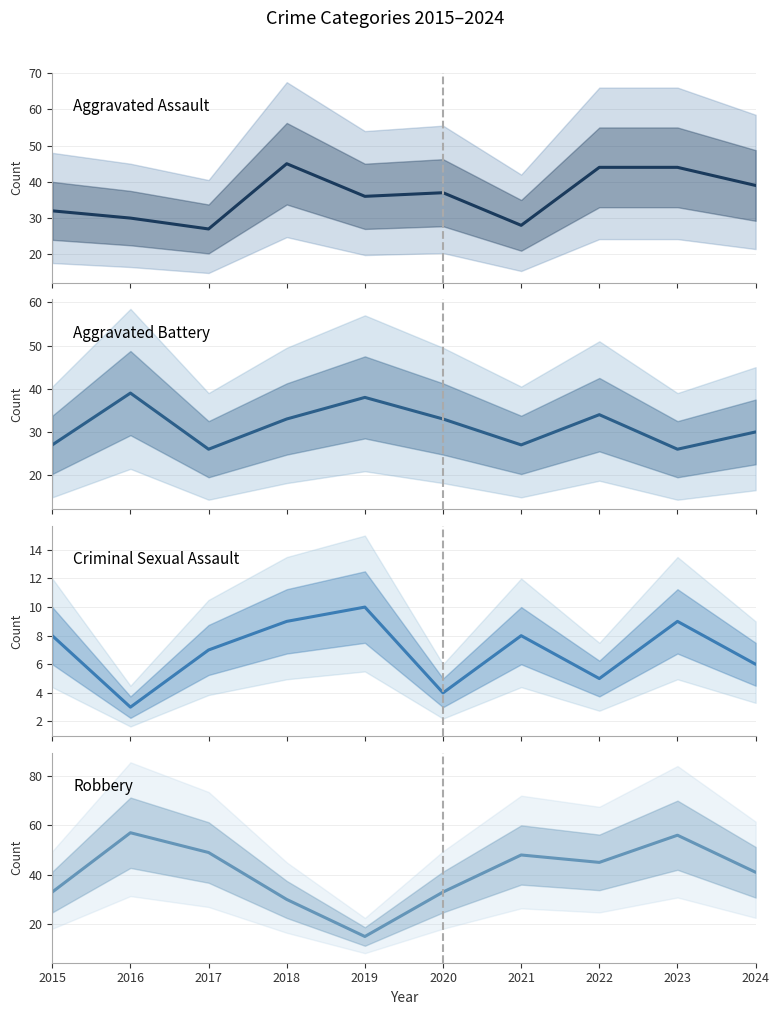

Is the value of Robbery at 2021 greater than the value of Aggravated Battery at 2016?

Yes